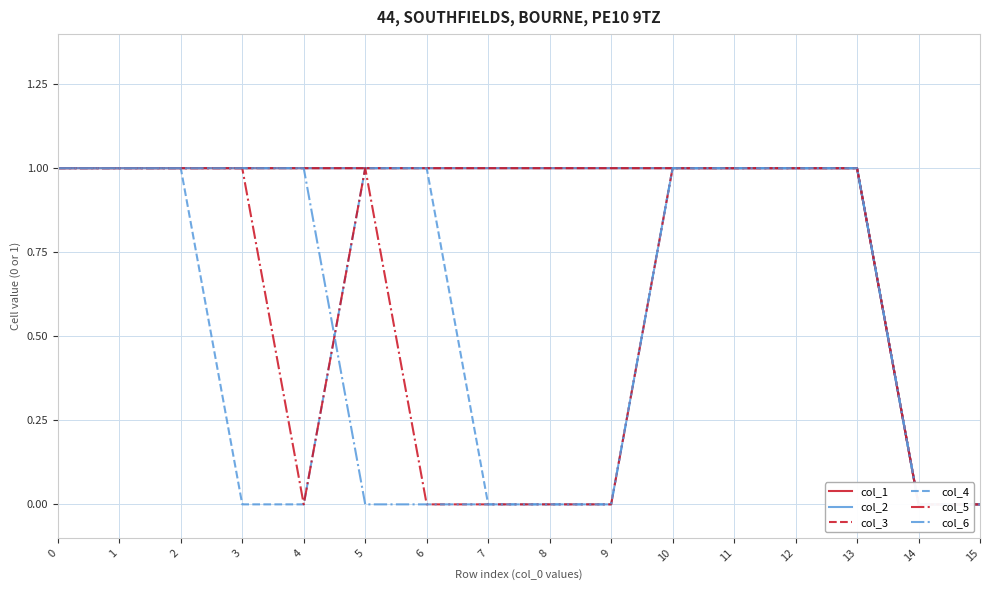

Which series has the largest total across all categories?

col_1